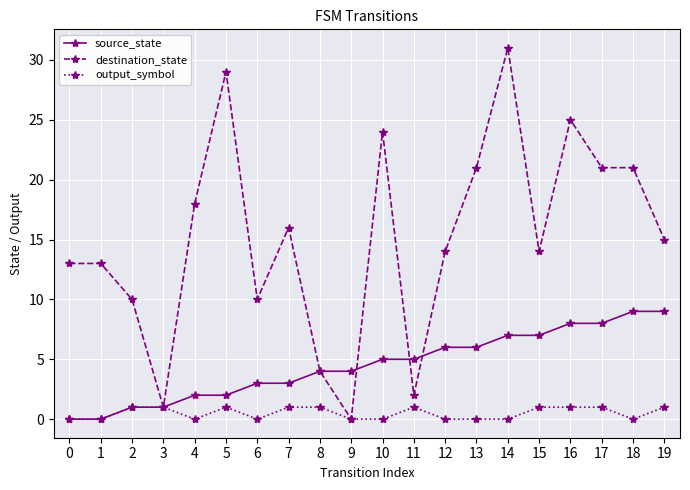

What is the value of the destination_state point at the 12th from the left?

2